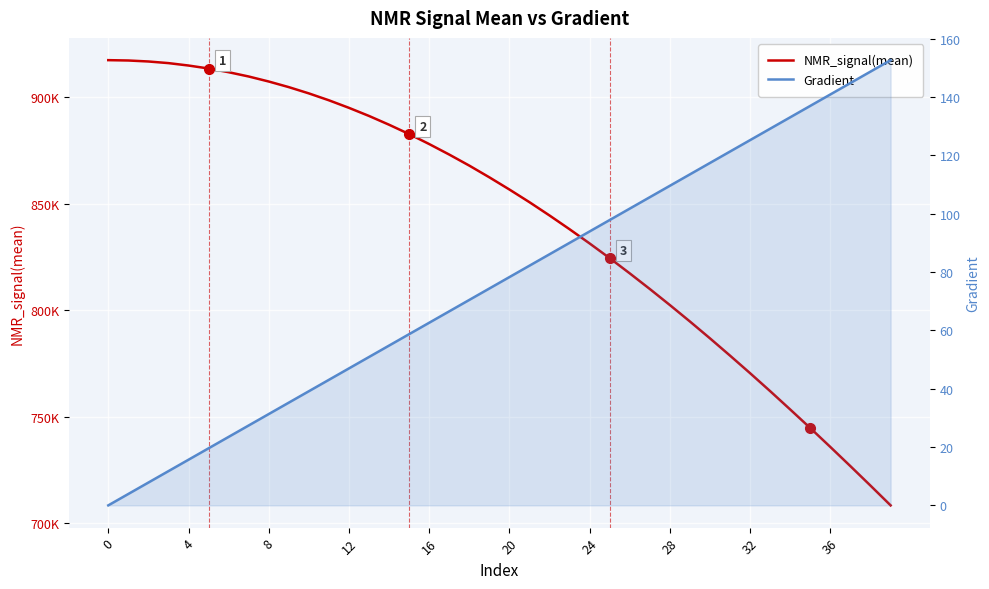

Is it true that NMR_signal(mean) equals 917140.2 at 4?

True